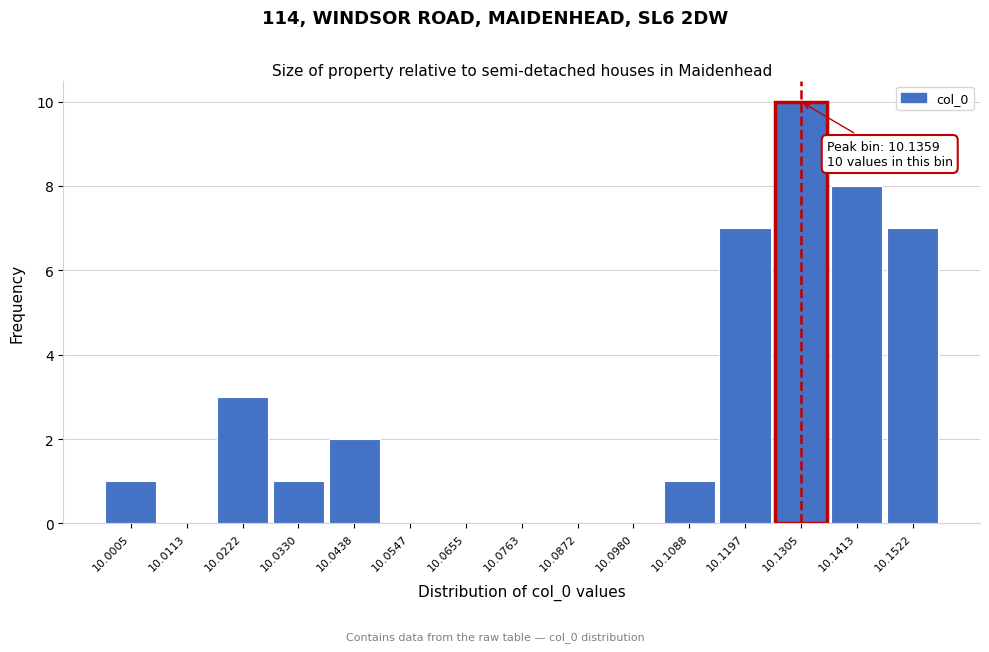

Reading left to right, extract all data points from this chart.

10.0005=1	10.0113=0	10.0222=3	10.0330=1	10.0438=2	10.0547=0	10.0655=0	10.0763=0	10.0872=0	10.0980=0	10.1088=1	10.1197=7	10.1305=10	10.1413=8	10.1522=7